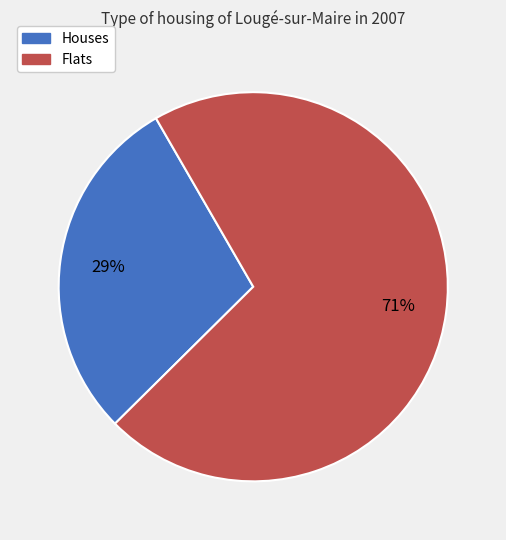

To the nearest percent, what is the average slice percentage?

50%